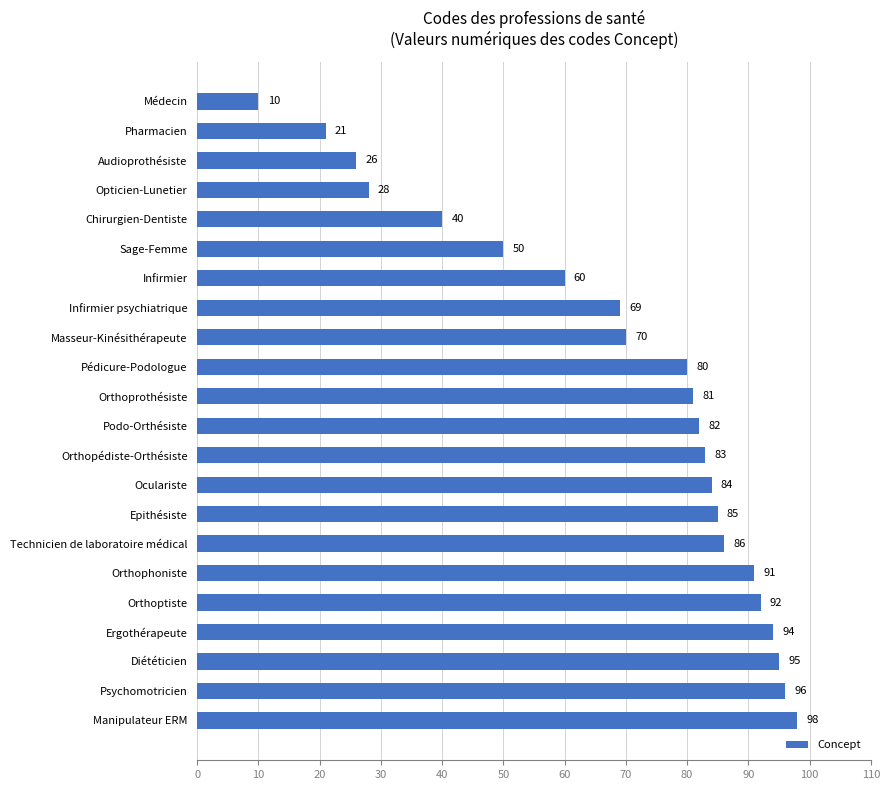

What is the difference between the maximum and minimum values?

88